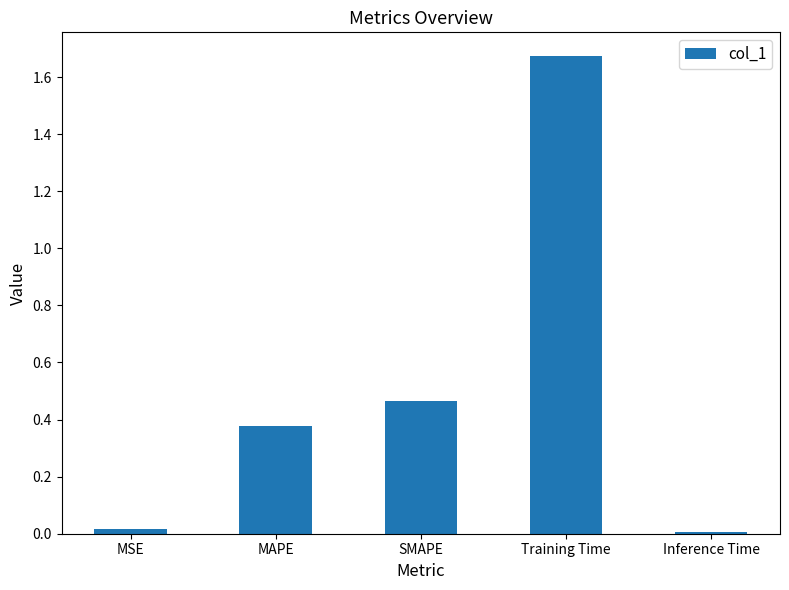

True or false: the data shows 0.2 at MAPE.

False